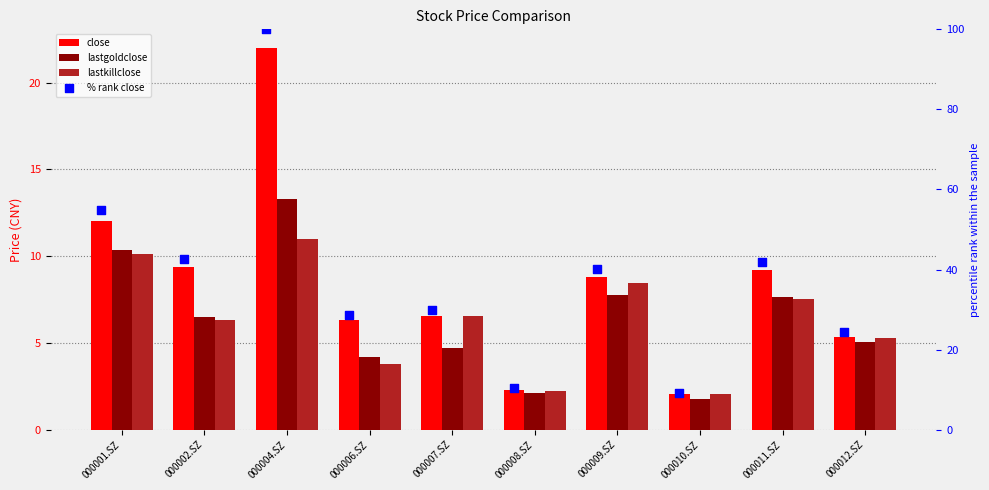

Which series reaches the minimum Y coordinate?

lastgoldclose